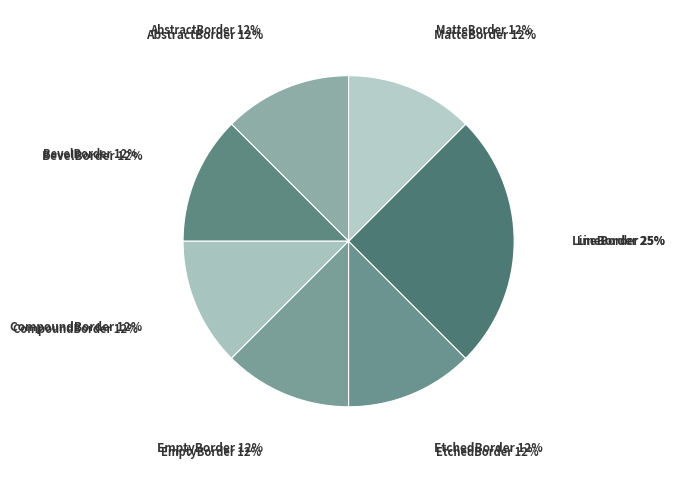

To the nearest percent, what portion does EmptyBorder represent?

12%